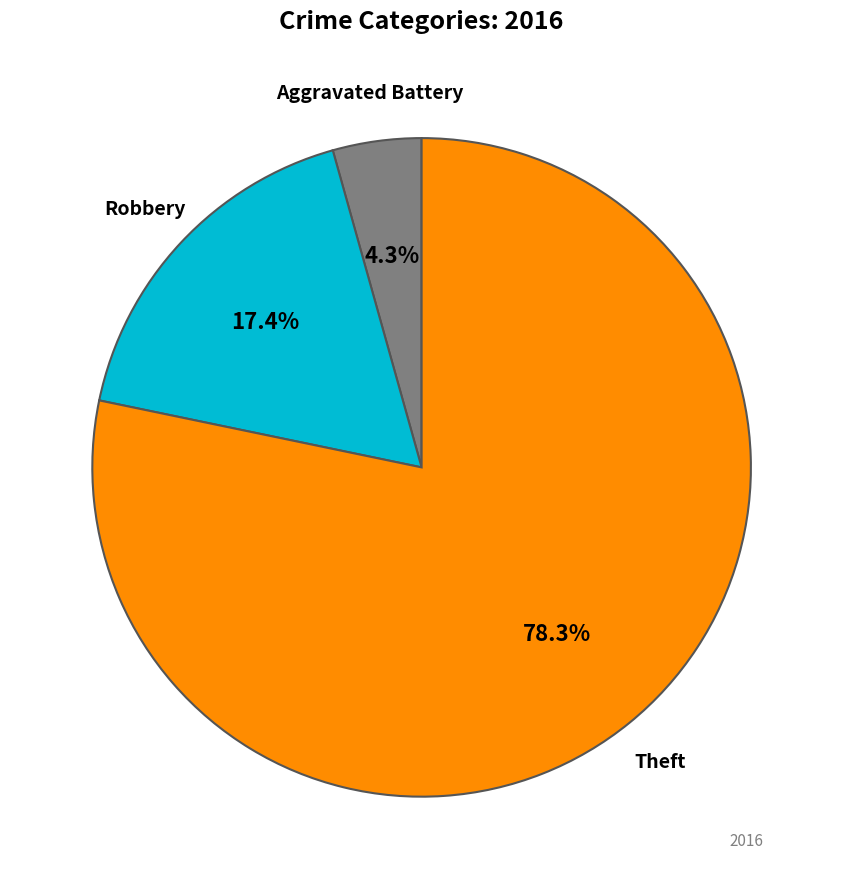

Is there any slice that represents more than half of the pie?

Yes